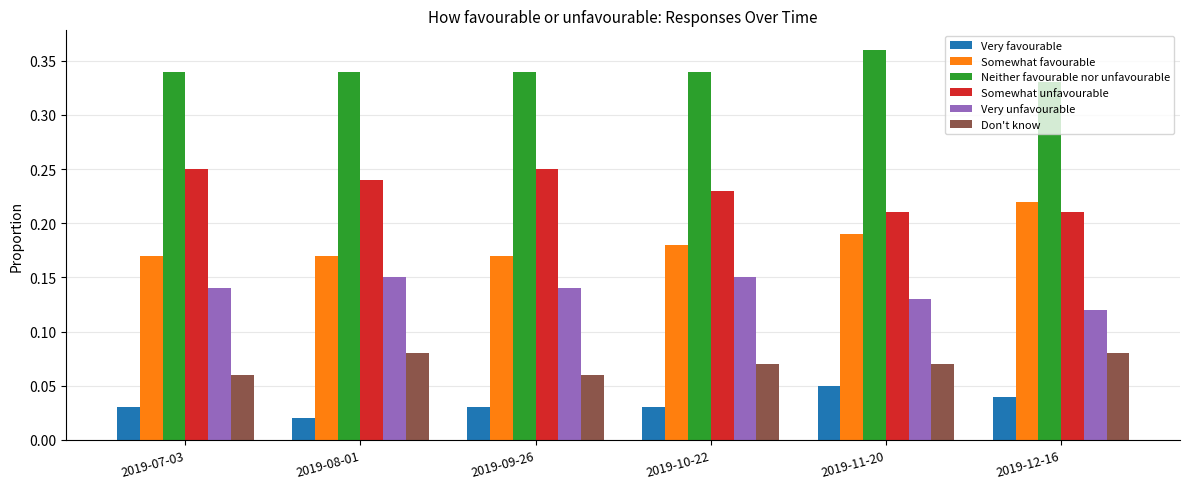

What is the label of the 2nd bar from the right?

2019-11-20